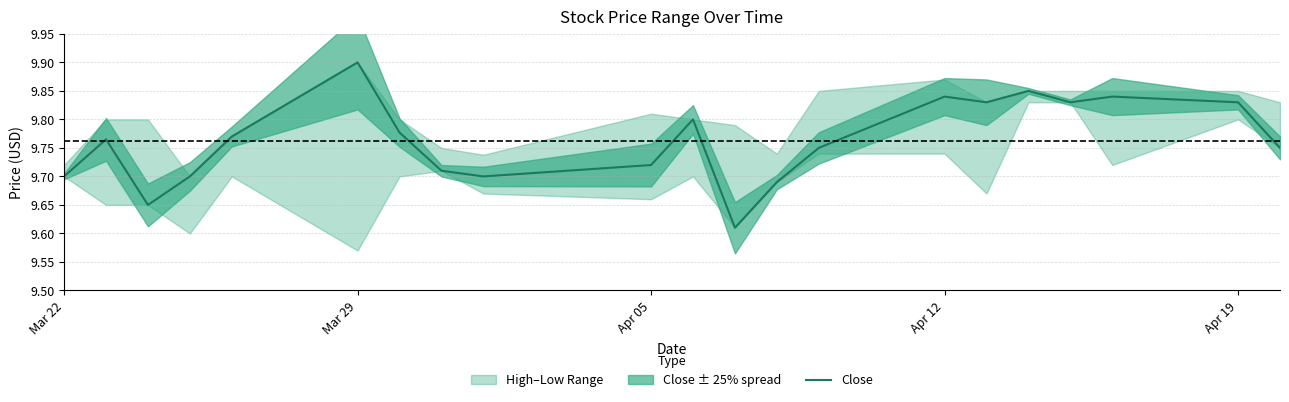

At which label does Close reach its peak?

Mar 29